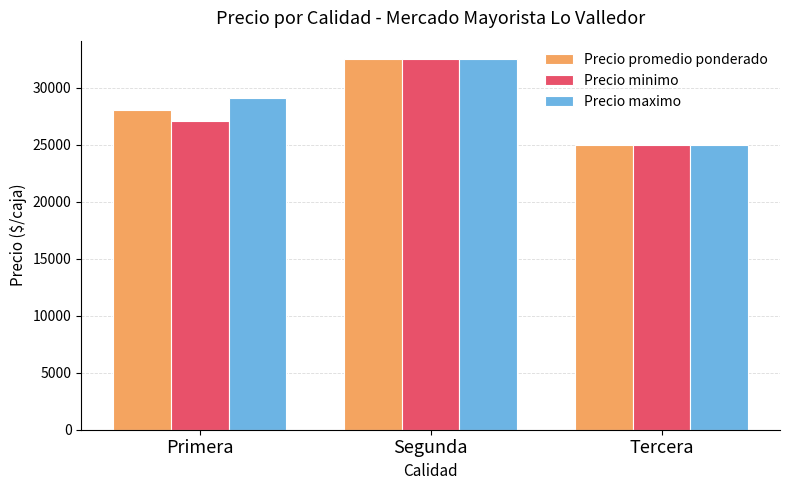

What is the value of the Precio maximo bar at the 2nd from the left?

32500